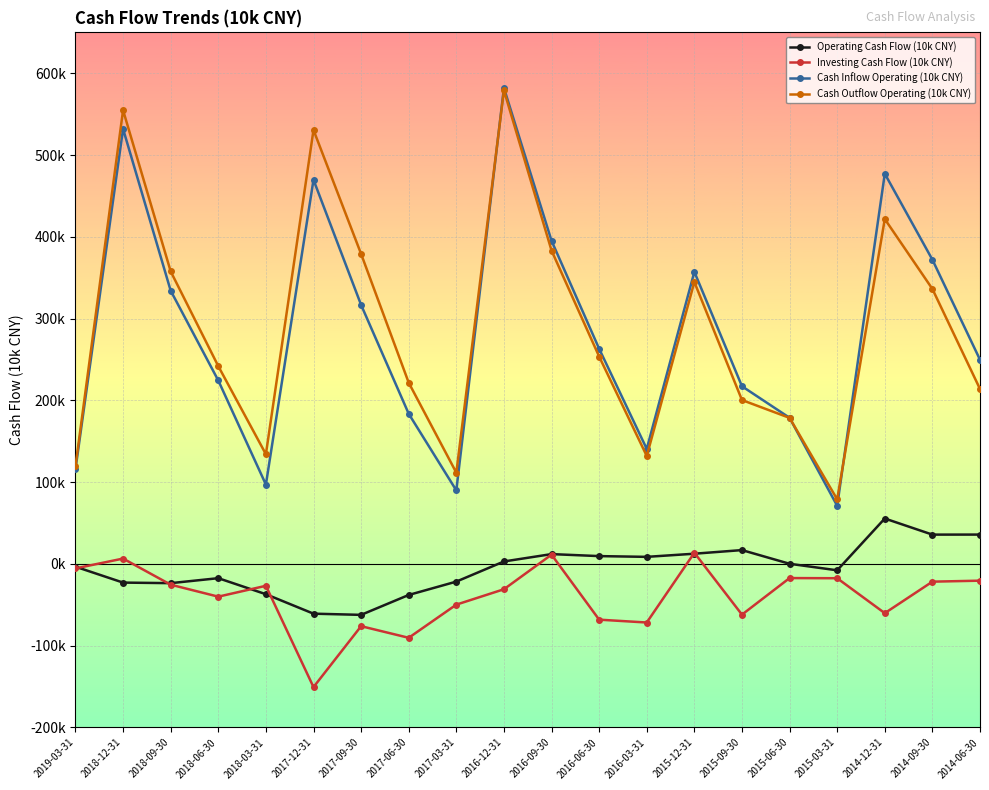

What is the approximate value of Investing Cash Flow (10k CNY) at 2017-09-30?

-76202